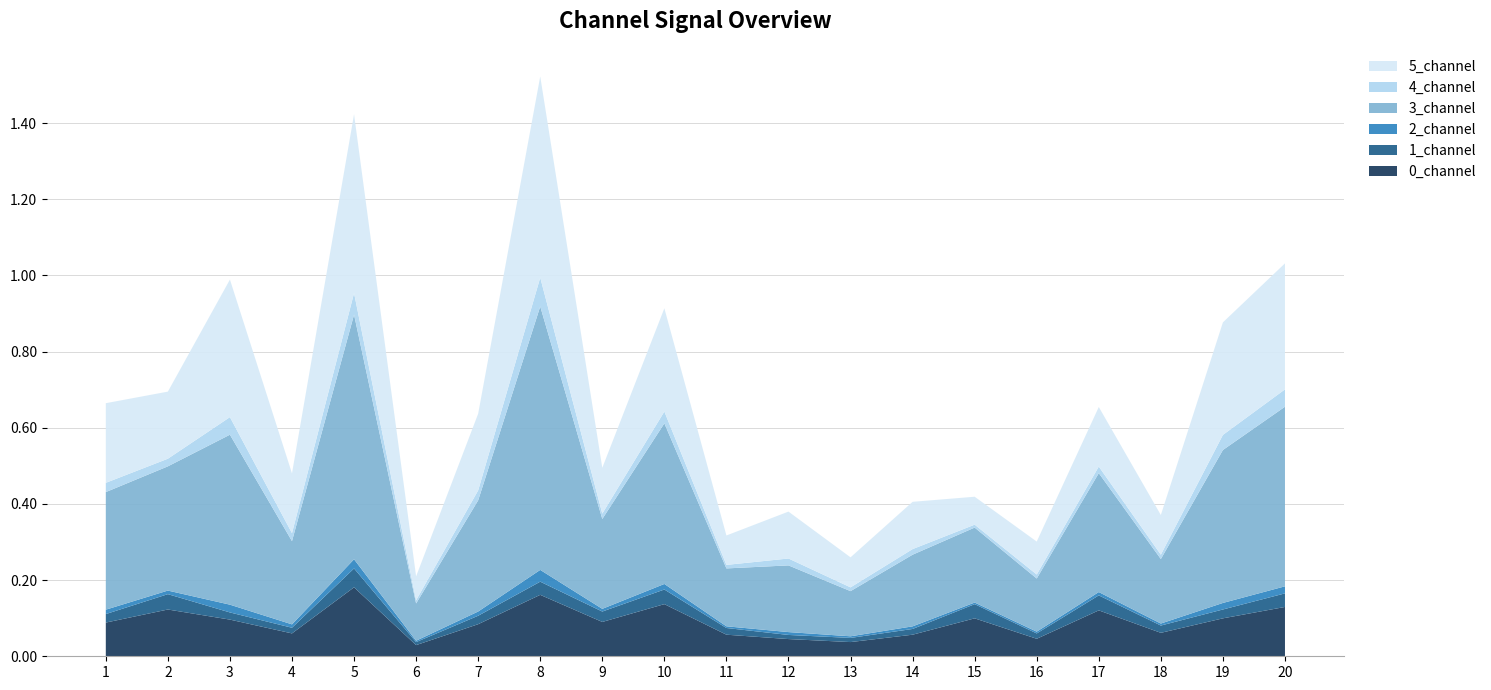

Reading left to right, what are all the values shown in this chart?

0_channel: 1=0.1	2=0.1	3=0.1	4=0.1	5=0.2	6=0.0	7=0.1	8=0.2	9=0.1	10=0.1	11=0.1	12=0.0	13=0.0	14=0.1	15=0.1	16=0.0	17=0.1	18=0.1	19=0.1	20=0.1
1_channel: 1=0.0	2=0.0	3=0.0	4=0.0	5=0.0	6=0.0	7=0.0	8=0.0	9=0.0	10=0.0	11=0.0	12=0.0	13=0.0	14=0.0	15=0.0	16=0.0	17=0.0	18=0.0	19=0.0	20=0.0
2_channel: 1=0.0	2=0.0	3=0.0	4=0.0	5=0.0	6=0.0	7=0.0	8=0.0	9=0.0	10=0.0	11=0.0	12=0.0	13=0.0	14=0.0	15=0.0	16=0.0	17=0.0	18=0.0	19=0.0	20=0.0
3_channel: 1=0.3	2=0.3	3=0.4	4=0.2	5=0.6	6=0.1	7=0.3	8=0.7	9=0.2	10=0.4	11=0.2	12=0.2	13=0.1	14=0.2	15=0.2	16=0.1	17=0.3	18=0.2	19=0.4	20=0.5
4_channel: 1=0.0	2=0.0	3=0.0	4=0.0	5=0.1	6=0.0	7=0.0	8=0.1	9=0.0	10=0.0	11=0.0	12=0.0	13=0.0	14=0.0	15=0.0	16=0.0	17=0.0	18=0.0	19=0.0	20=0.0
5_channel: 1=0.2	2=0.2	3=0.4	4=0.2	5=0.5	6=0.1	7=0.2	8=0.5	9=0.1	10=0.3	11=0.1	12=0.1	13=0.1	14=0.1	15=0.1	16=0.1	17=0.2	18=0.1	19=0.3	20=0.3